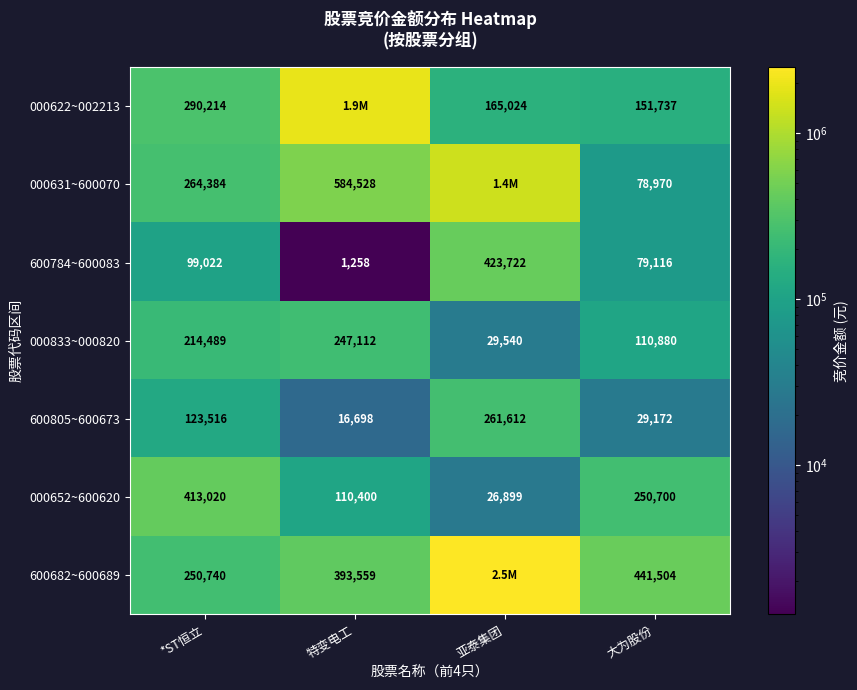

What is the greatest value displayed?

2514072